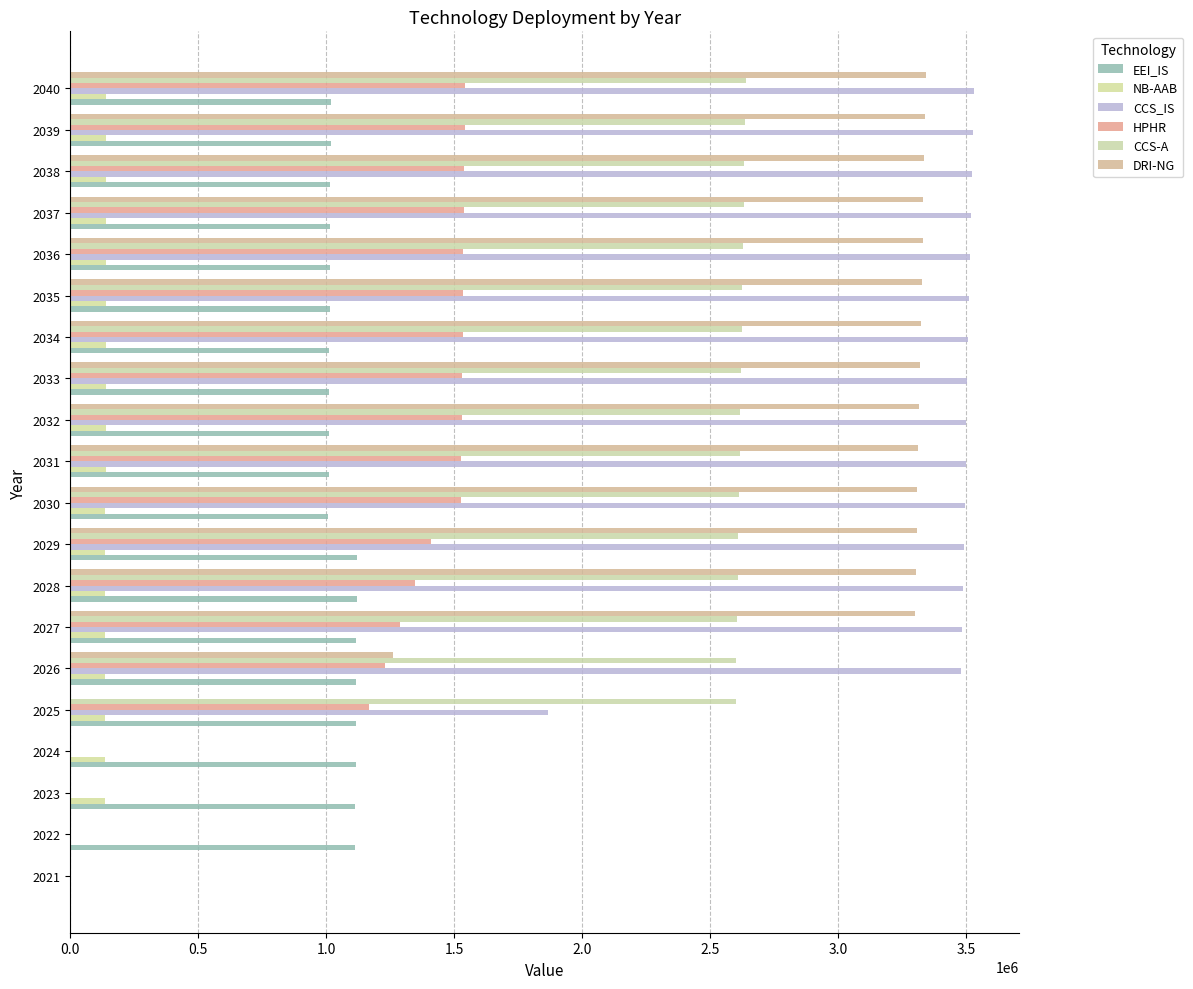

Count the number of categories in the chart.

20